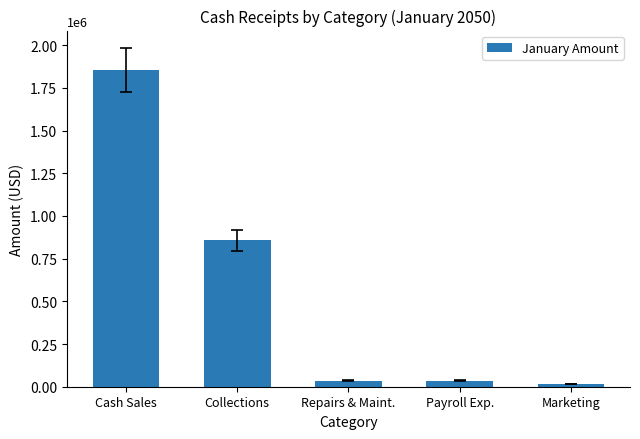

The chart shows a value of 856456 at Collections. True or false?

True